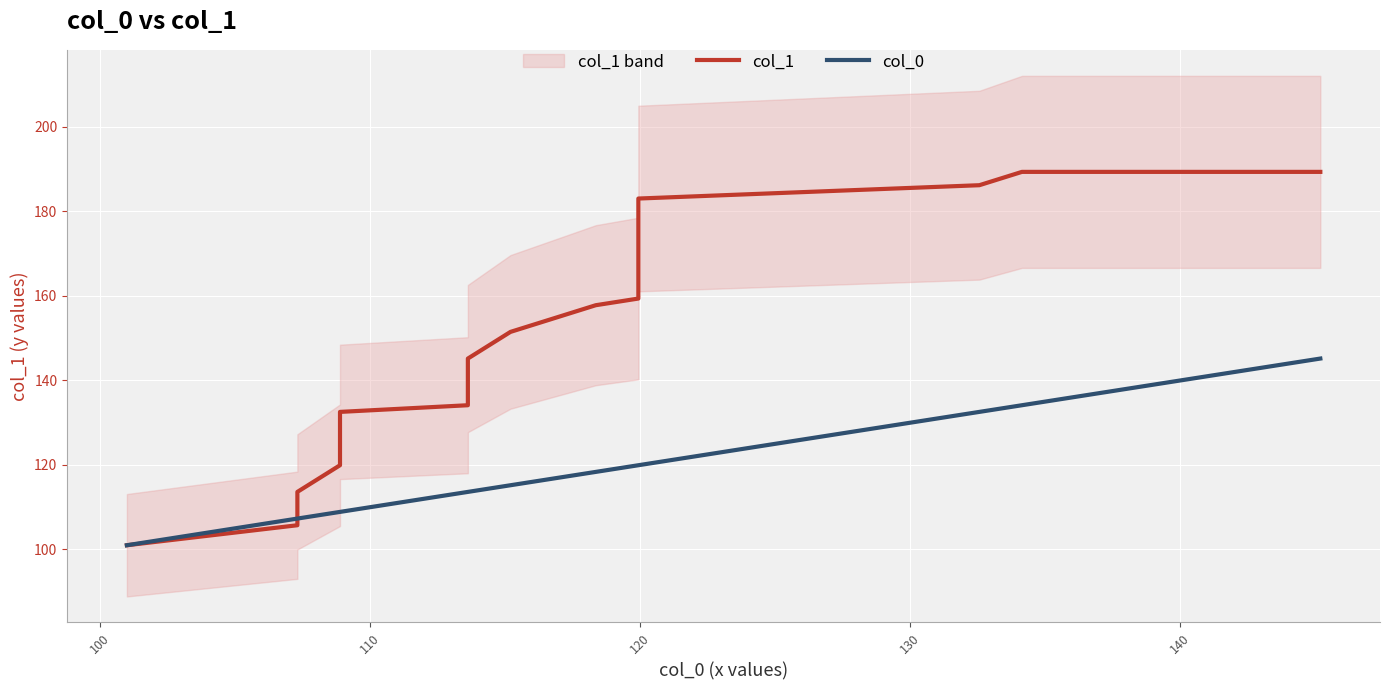

What is the value of the col_0 point at the 17th from the left?

108.9